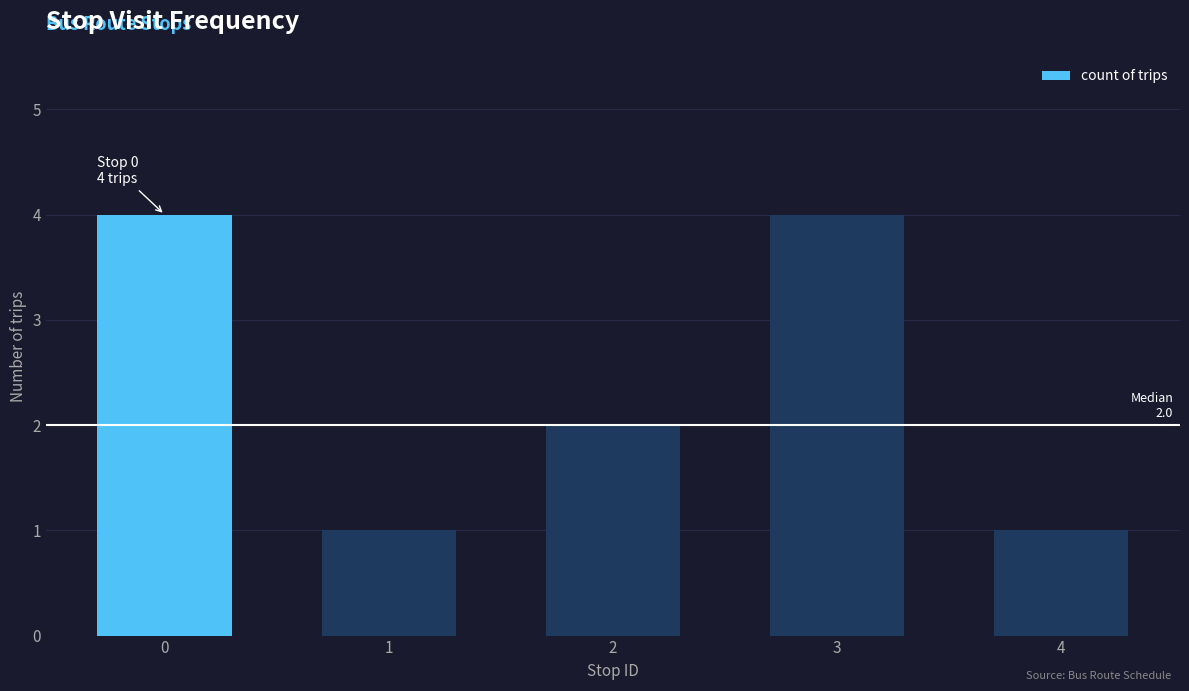

What is the change in value from 2 to 4?

-1